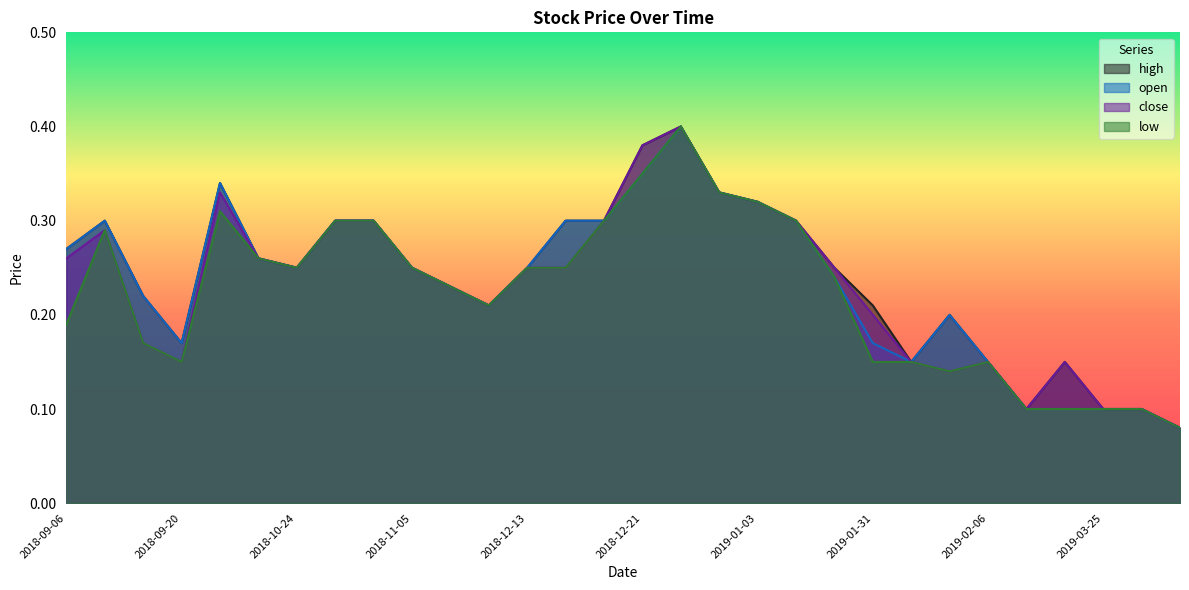

True or false: low and high intersect in this chart.

False